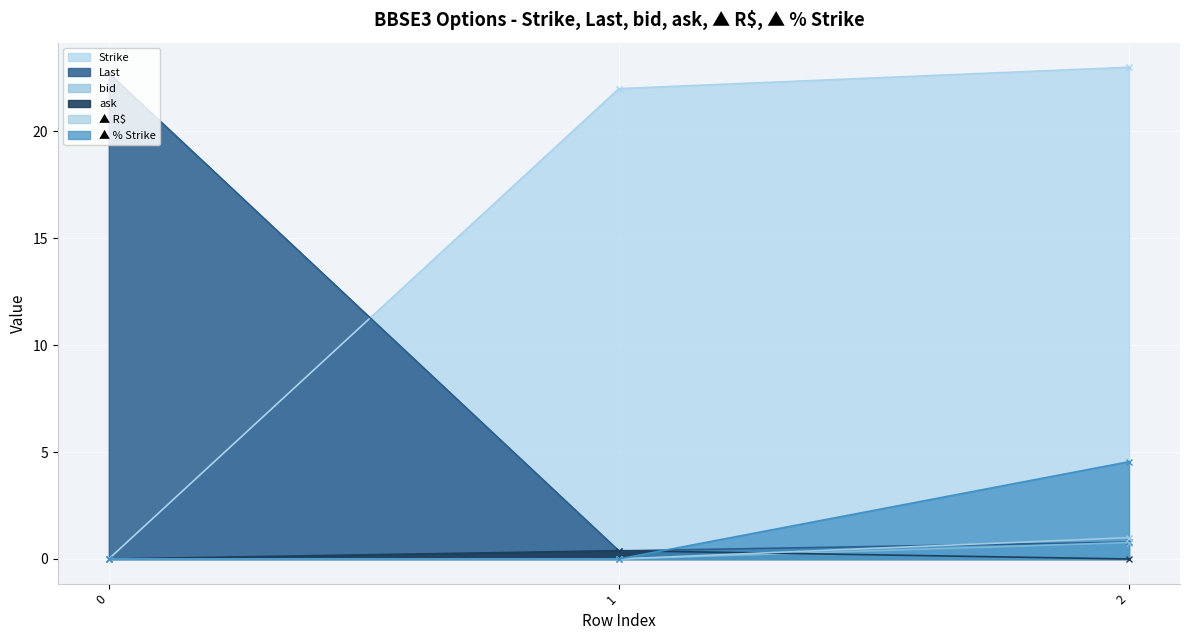

What is the maximum value for Strike?

23.0